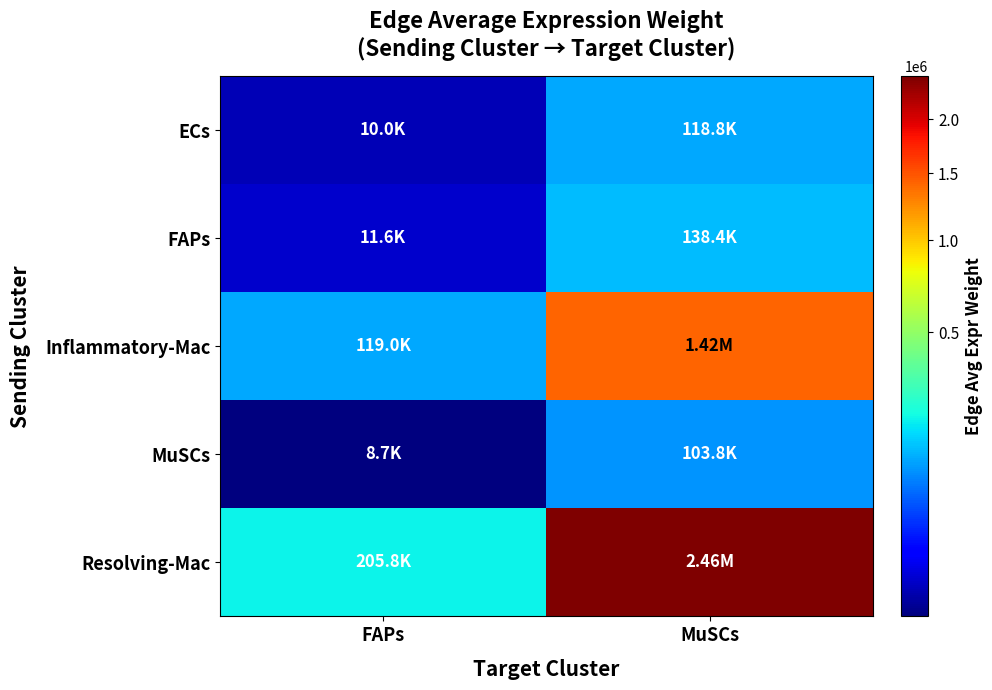

Reading right to left, list all the values displayed in this chart.

ECs: MuSCs=118776.6	FAPs=9954.4
FAPs: MuSCs=138436.3	FAPs=11602.0
Inflammatory-Mac: MuSCs=1419354.8	FAPs=118952.4
MuSCs: MuSCs=103810.0	FAPs=8700.0
Resolving-Mac: MuSCs=2455546.9	FAPs=205792.9